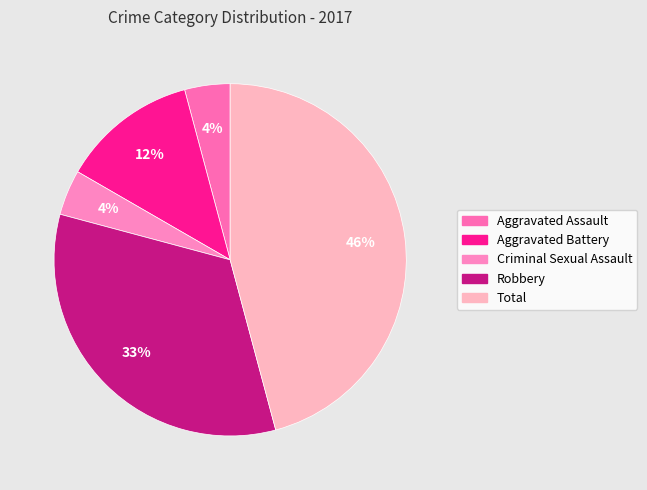

Does any single category account for the majority?

No